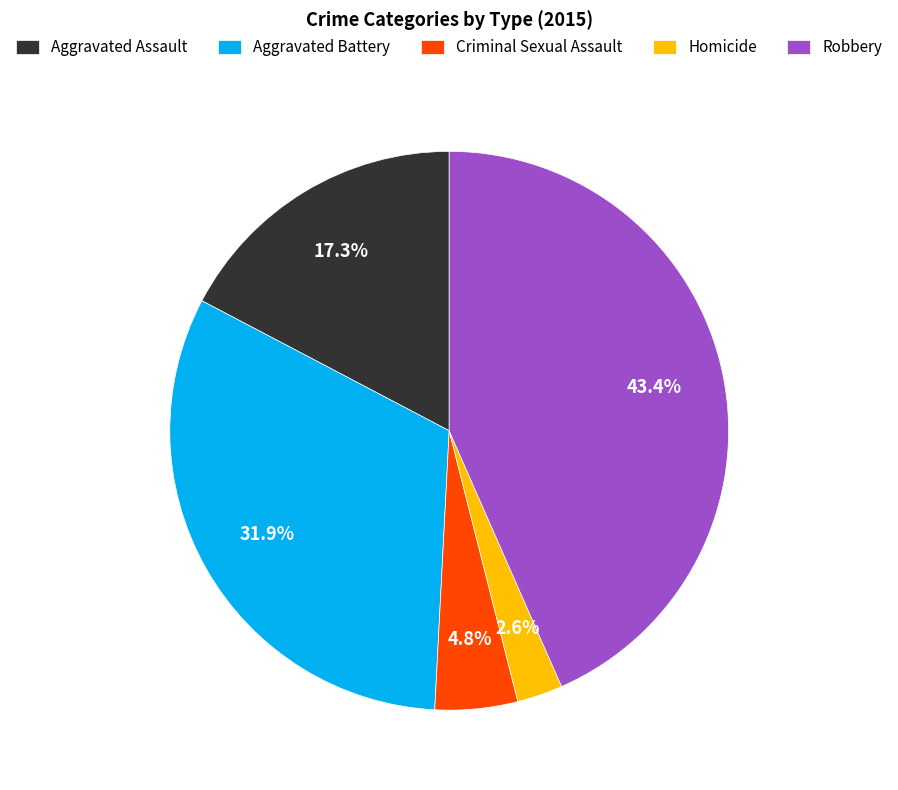

How many slices are in this pie chart?

5